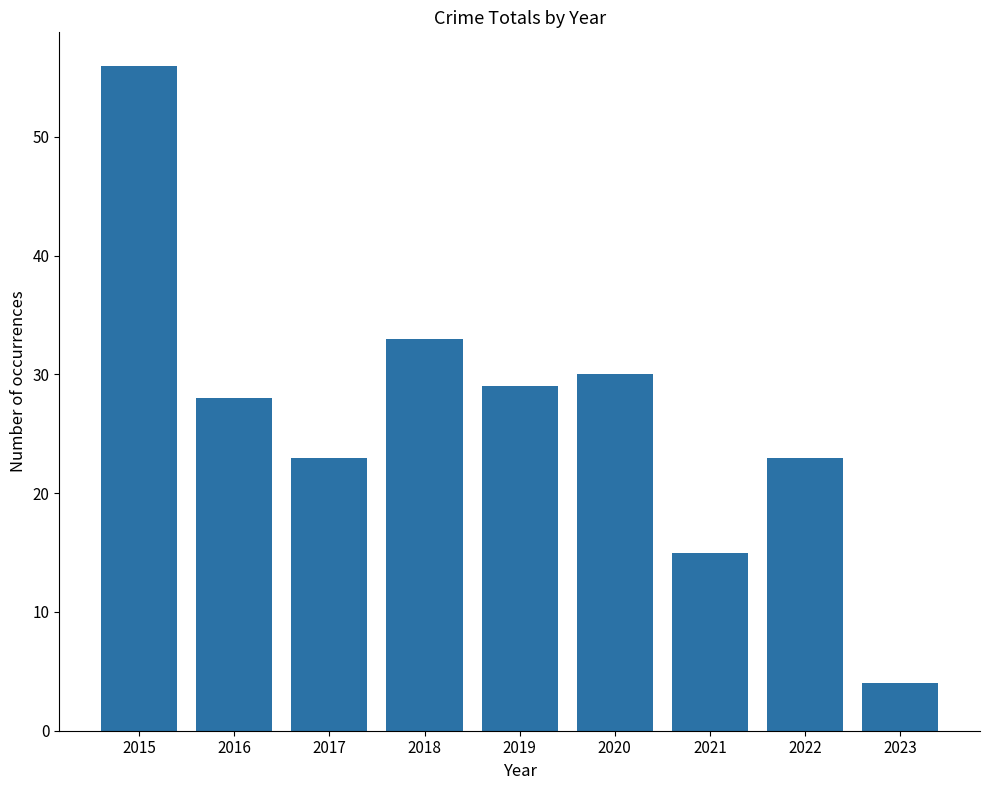

The value at 2016 is 9. True or false?

False